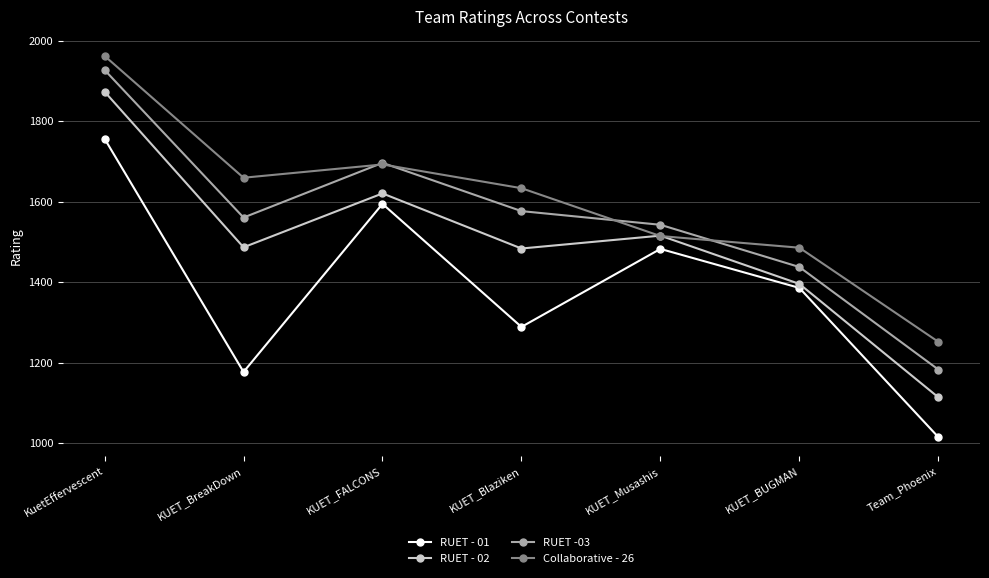

What is the lowest value of the RUET - 01 series?

1015